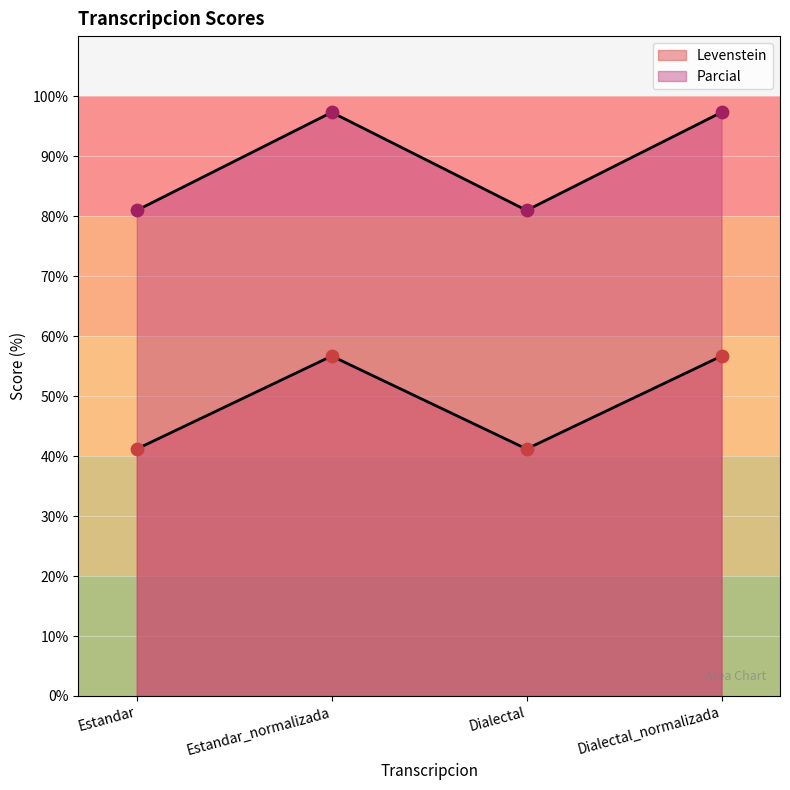

What are all the series names shown in the legend?

Levenstein, Parcial